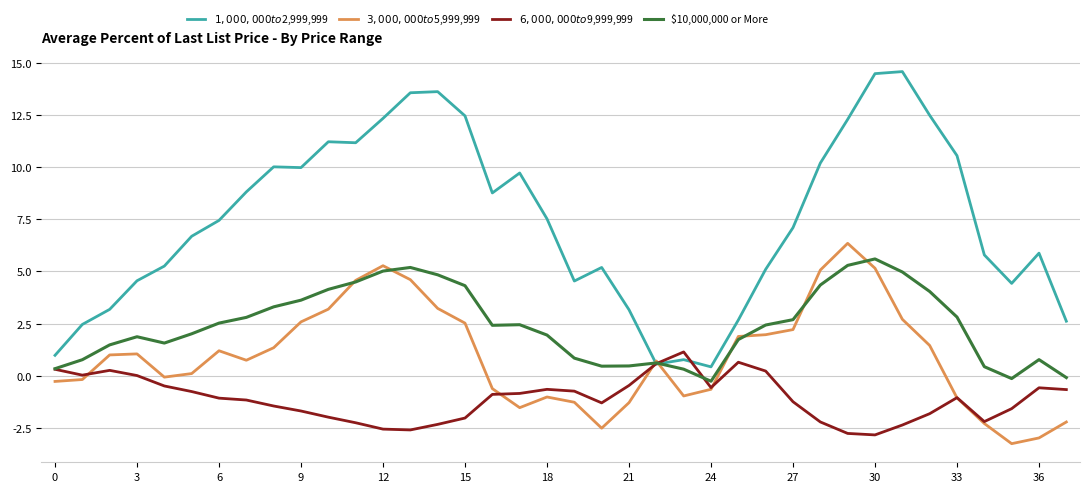

How many lines are shown in the chart?

4